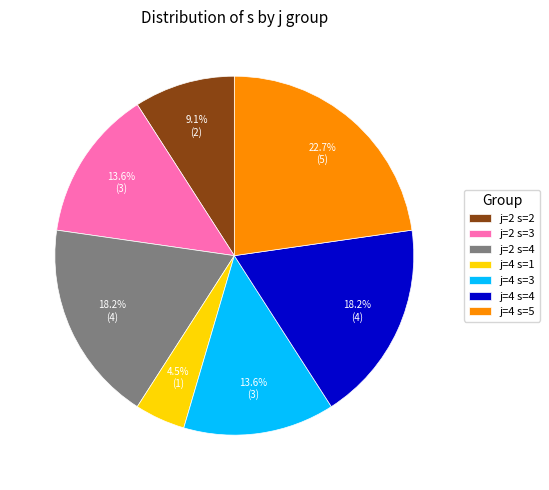

Is it true that j=2 s=4 is 8% of the pie?

False